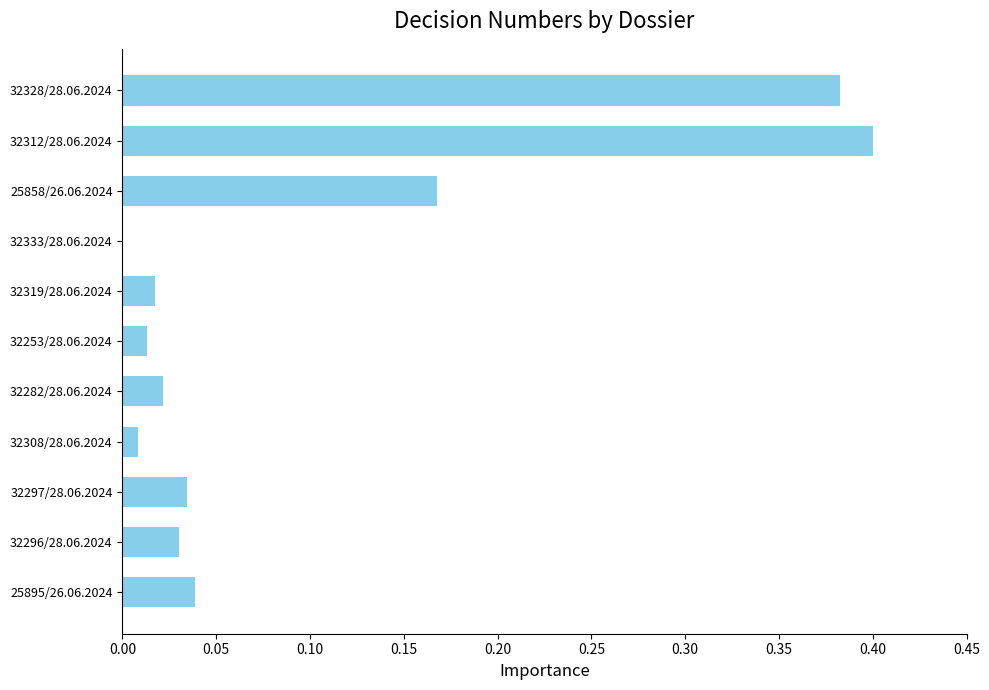

What is the sum of all values?

1.1